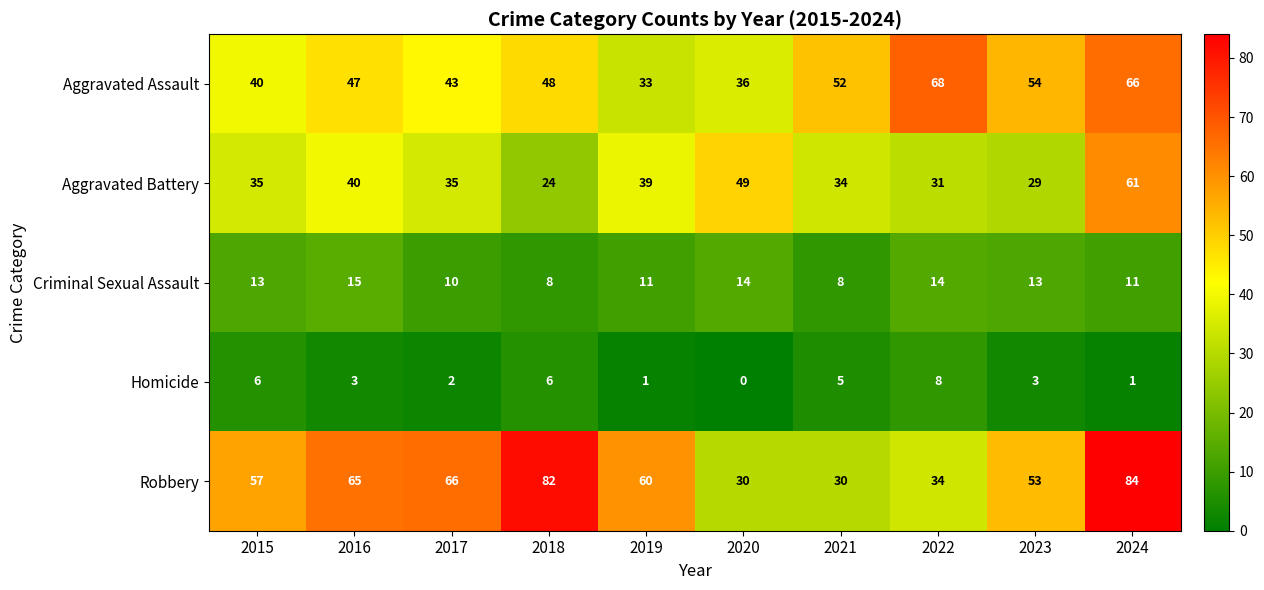

How many values in the Aggravated Assault series are below 48?

5